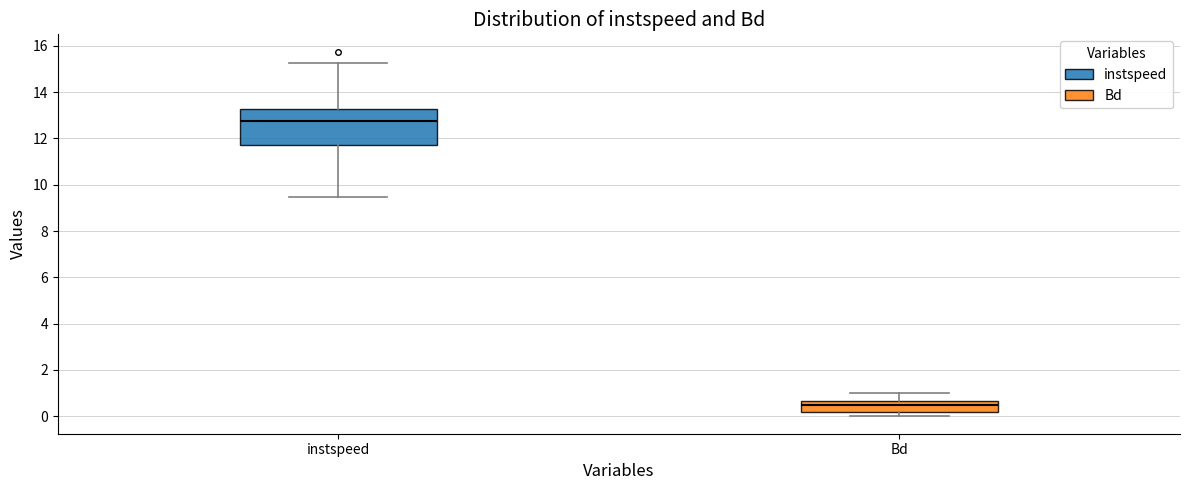

Reading left to right, read every box against the y-axis: the position of its median line, the range the box covers, and the ends of its whiskers. The values are not printed on the chart, so give them approximately, as read against the axis.

instspeed: median 12.8, box 11.8 to 13.2, whiskers 9.4 to 15.2
Bd: median 0.4, box 0.2 to 0.6, whiskers 0.0 to 1.0